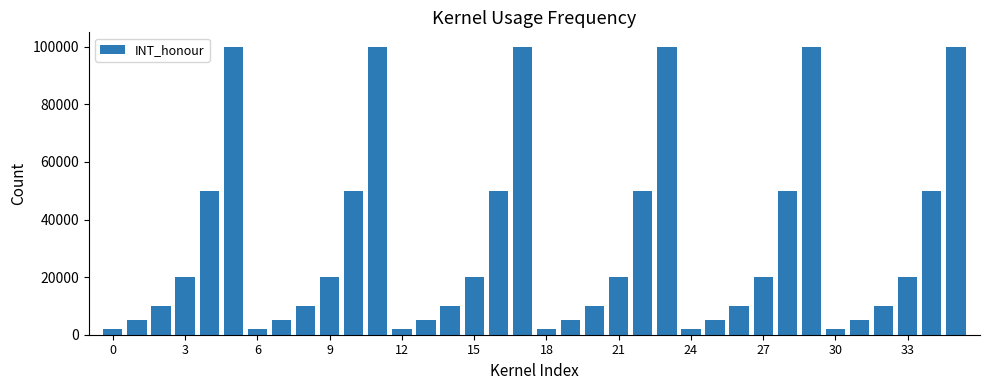

What is the difference between the second highest and second lowest values?

98000